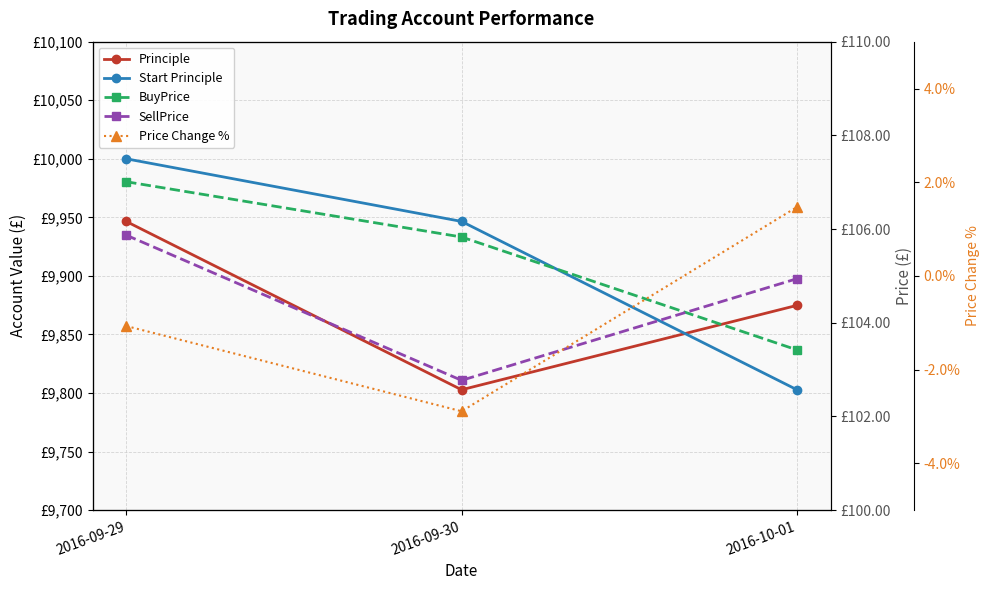

Rank the series by their maximum value, from highest to lowest.

Start Principle, Principle, BuyPrice, SellPrice, Price Change %